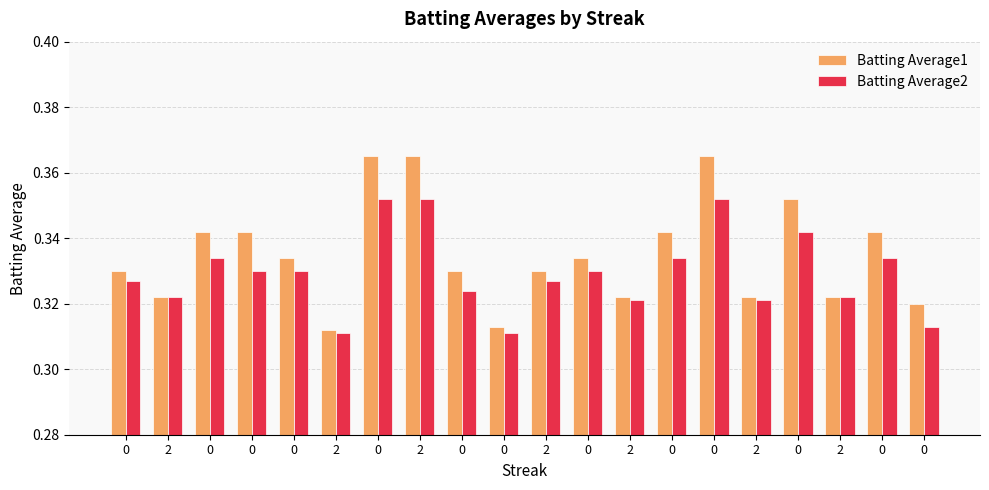

What are all the series names shown in the legend?

Batting Average1, Batting Average2